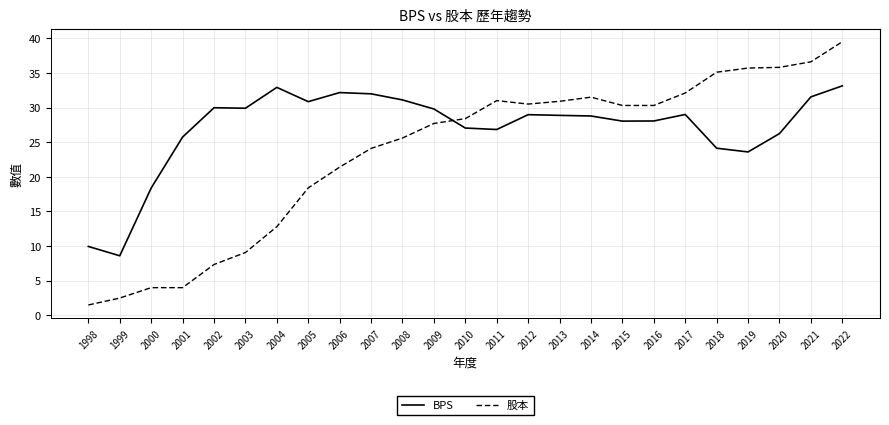

How many lines are shown in the chart?

2